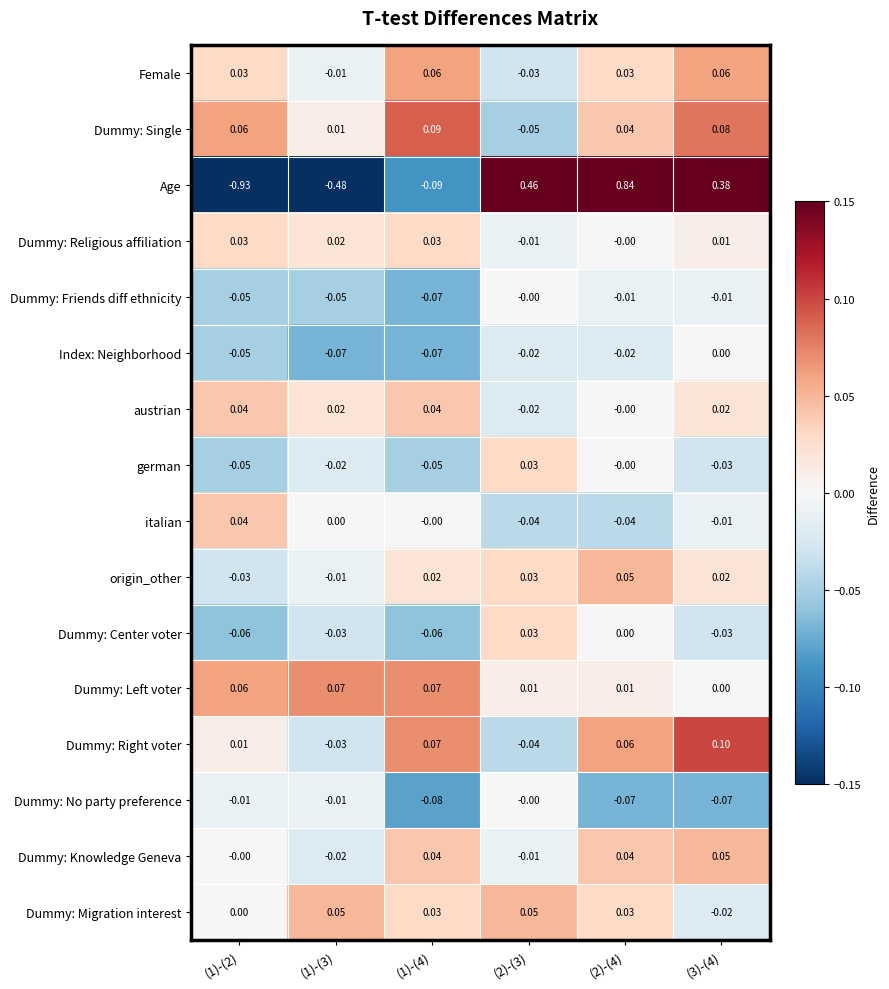

Which series has the largest total across all categories?

Dummy: Single